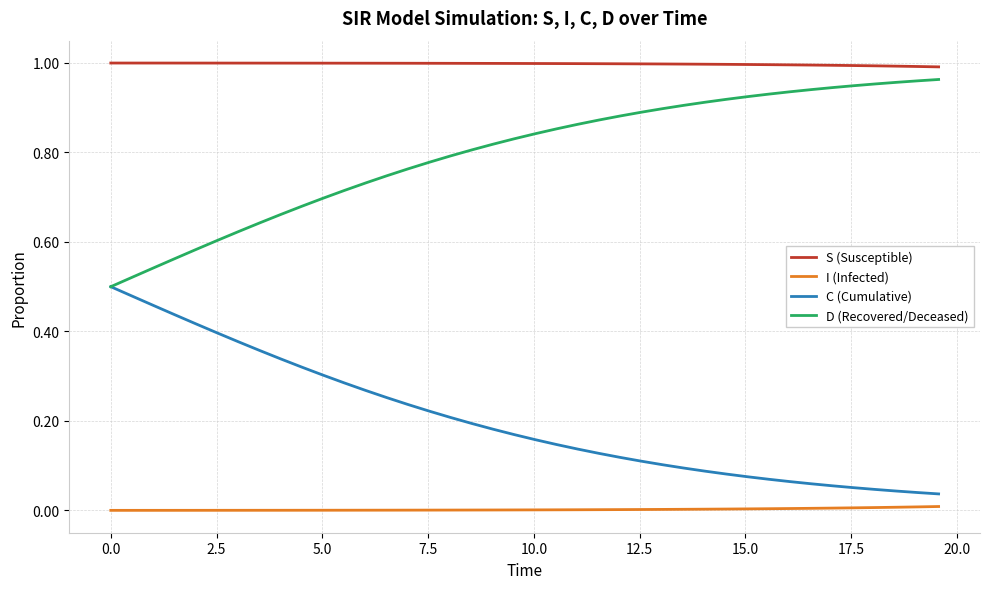

What is the sum of all C (Cumulative) values?

8.1